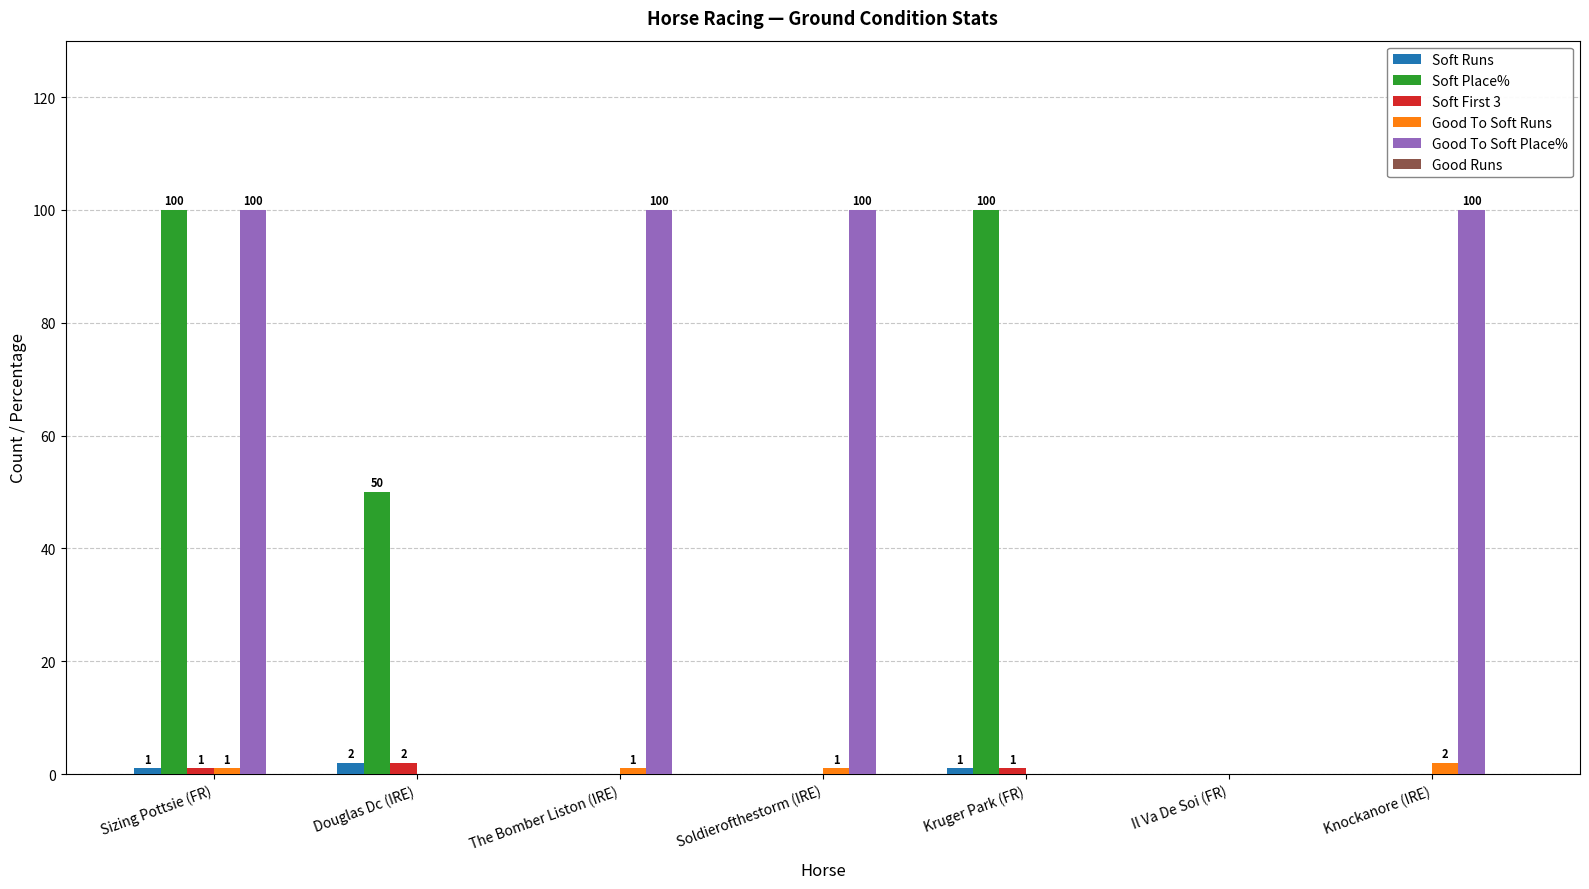

The value of Good To Soft Place% at Kruger Park (FR) is 0. True or false?

True